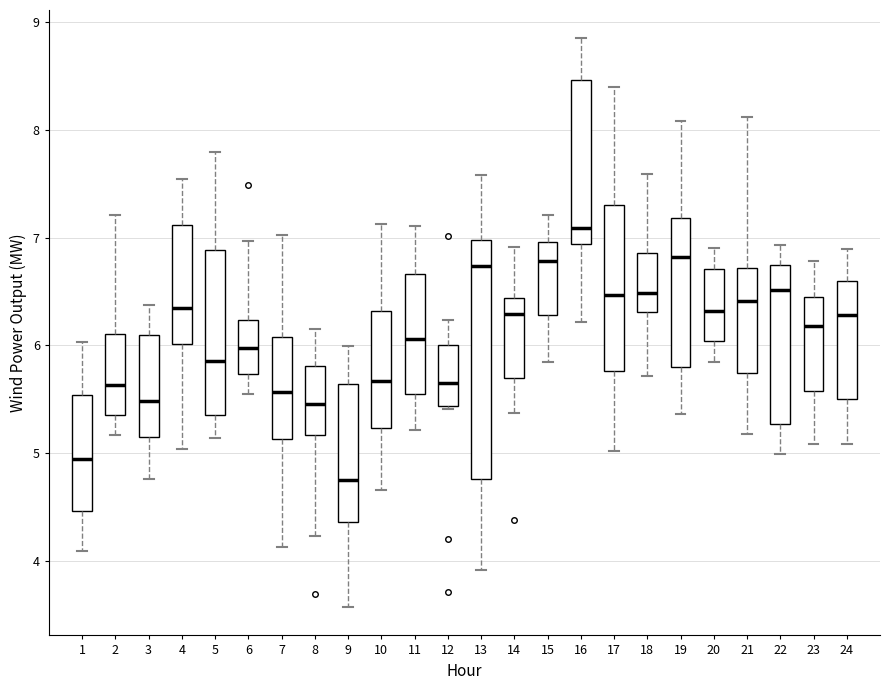

Where does the upper whisker of the box at x = 11 end on the y-axis? The values are not printed on the chart, so give them approximately, as read against the axis.

7.1